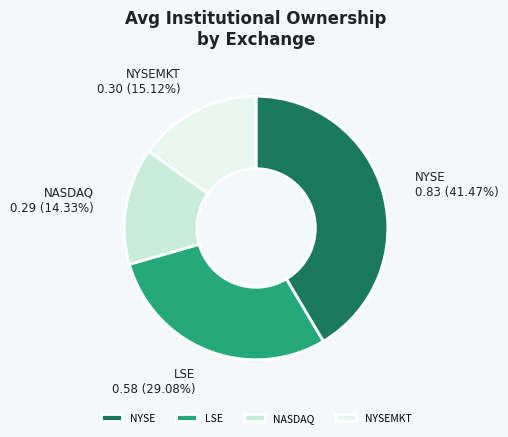

Combined, do NASDAQ and LSE account for over 50%?

No